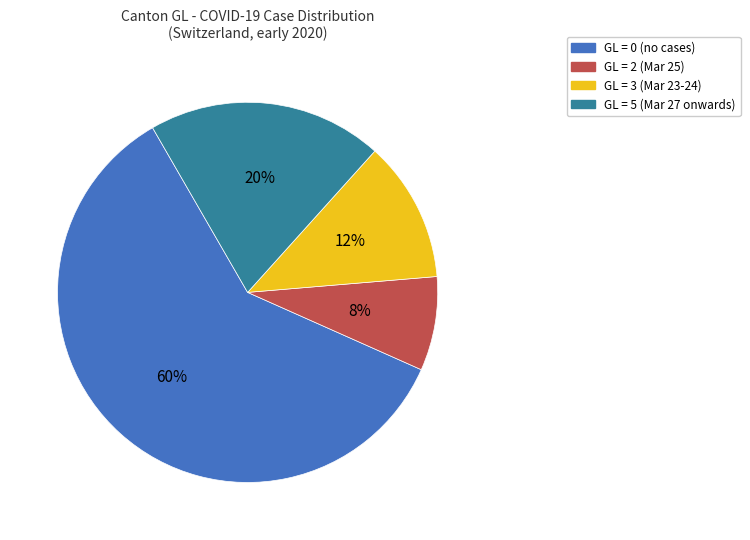

Is there any slice that represents more than half of the pie?

Yes